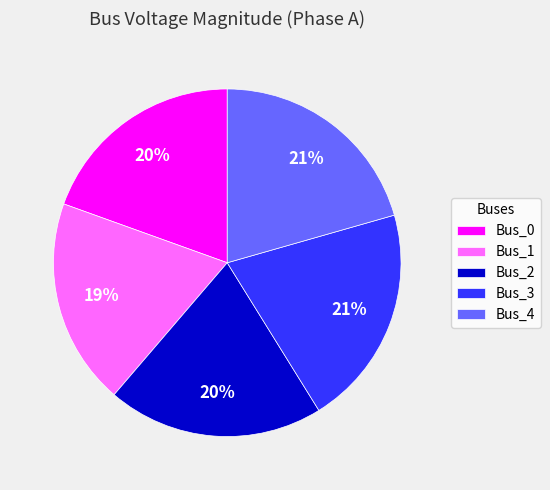

True or false: Bus_0 accounts for 20% of the total.

True